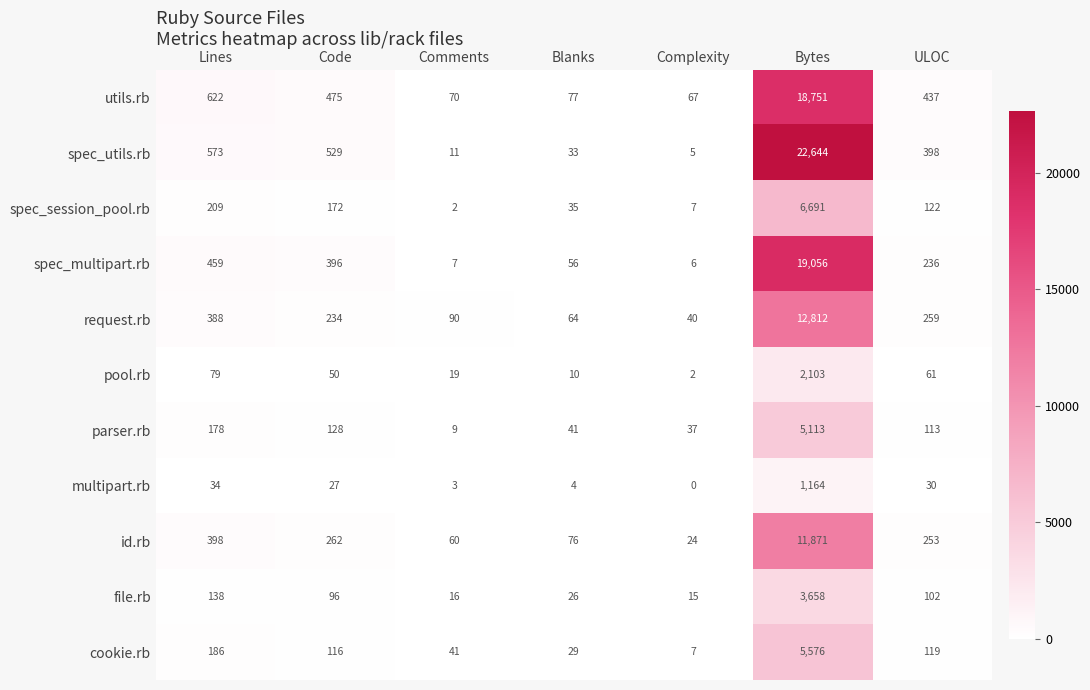

What is the total value across all series at Lines?

3264